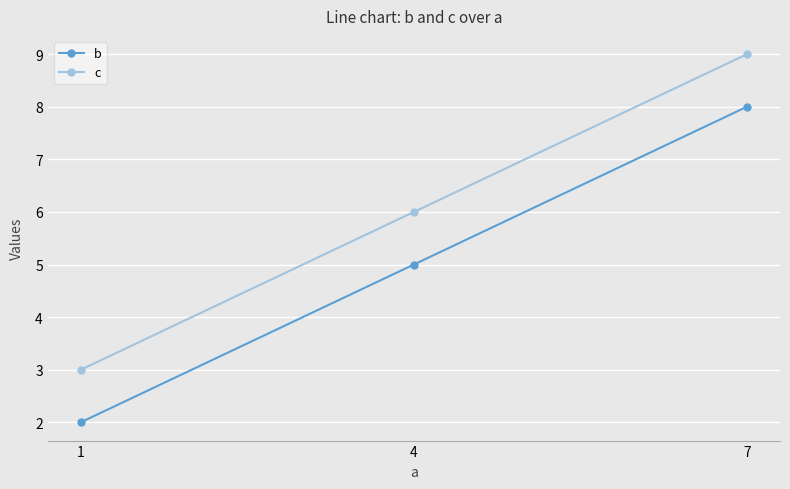

Reading left to right, extract all data points from this chart.

b: 1=2	4=5	7=8
c: 1=3	4=6	7=9